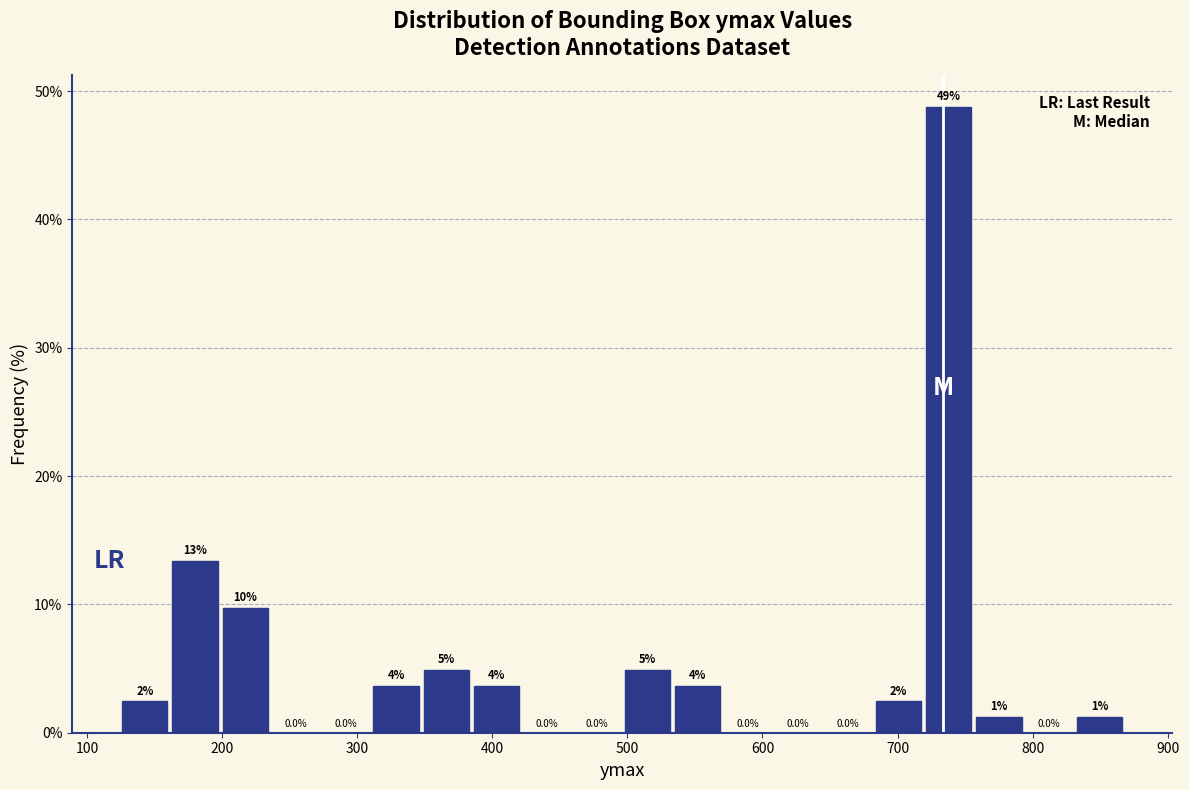

Read against the x-axis, roughly where is the centre of the tallest bar?

740